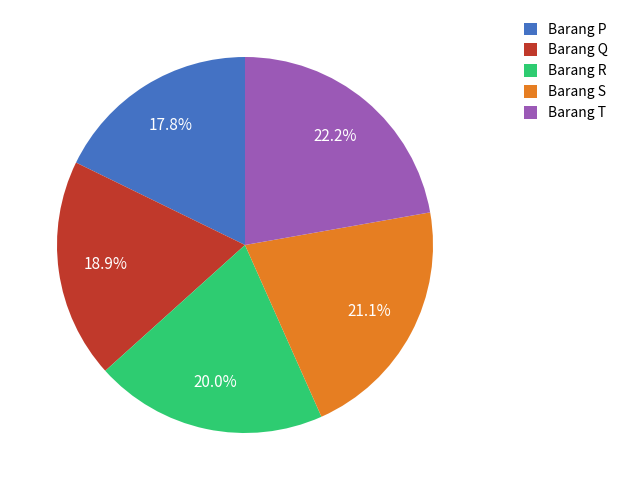

Does any single category account for the majority?

No